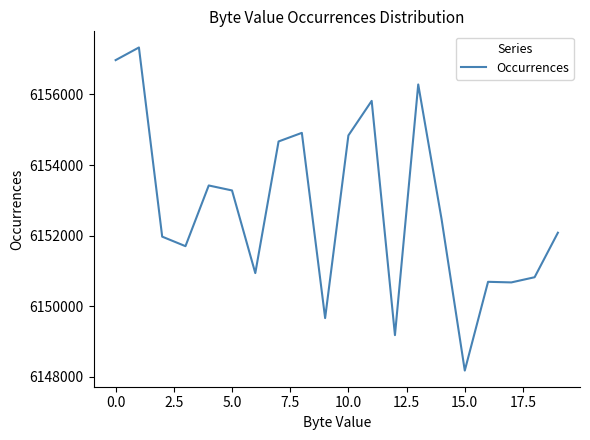

What is the sum of all values?

123055899